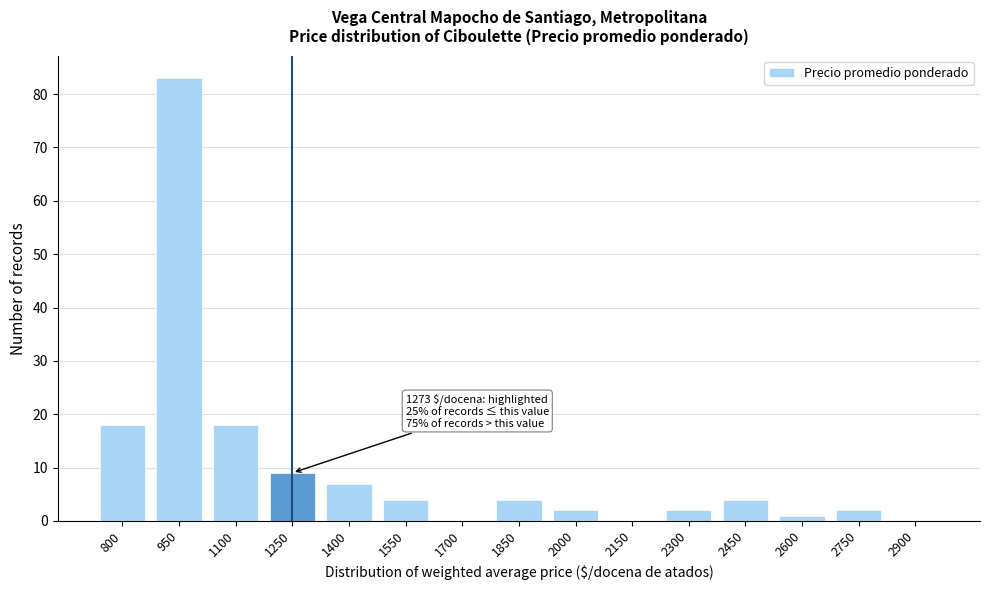

Reading left to right, list all the values displayed in this chart.

800=18	950=83	1100=18	1250=9	1400=7	1550=4	1700=0	1850=4	2000=2	2150=0	2300=2	2450=4	2600=1	2750=2	2900=0